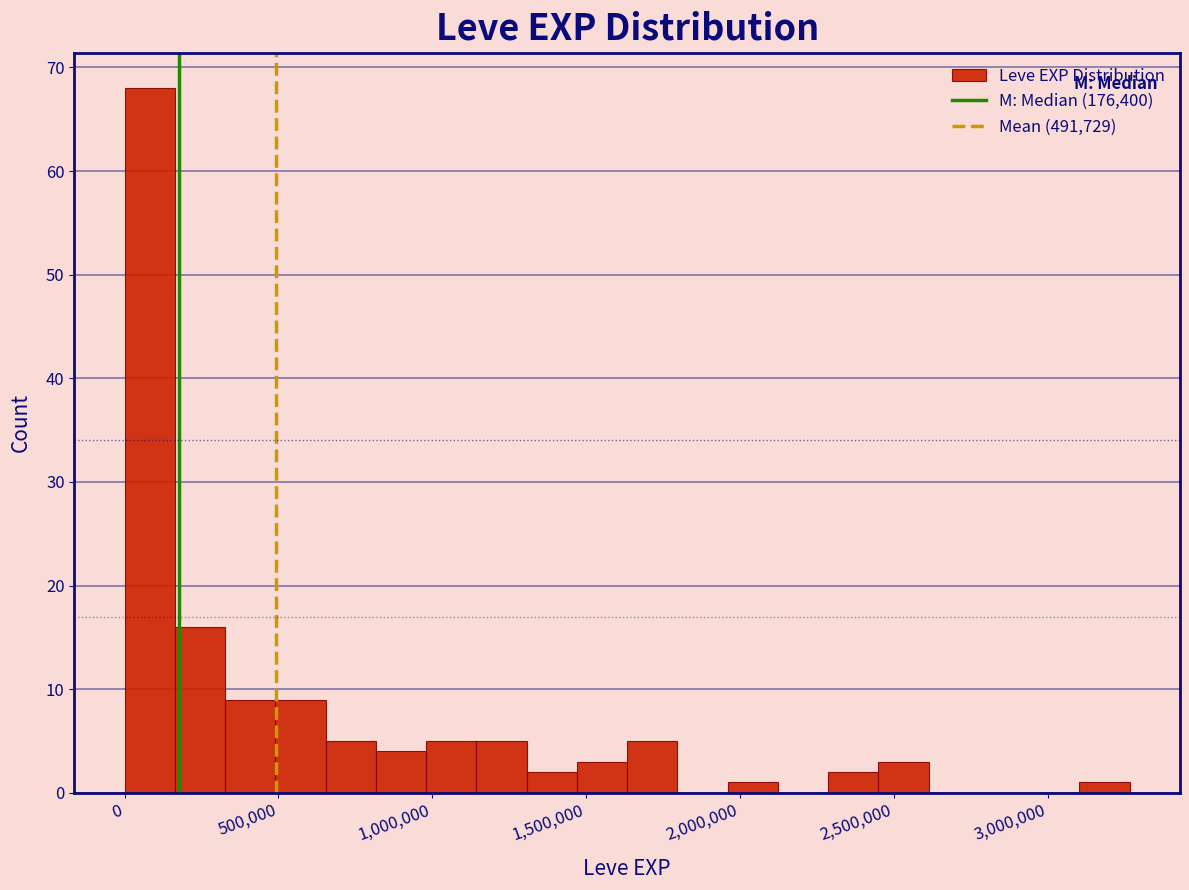

Around what value on the x-axis is the tallest bar? Give the approximate position of its centre, as read against the axis.

100000